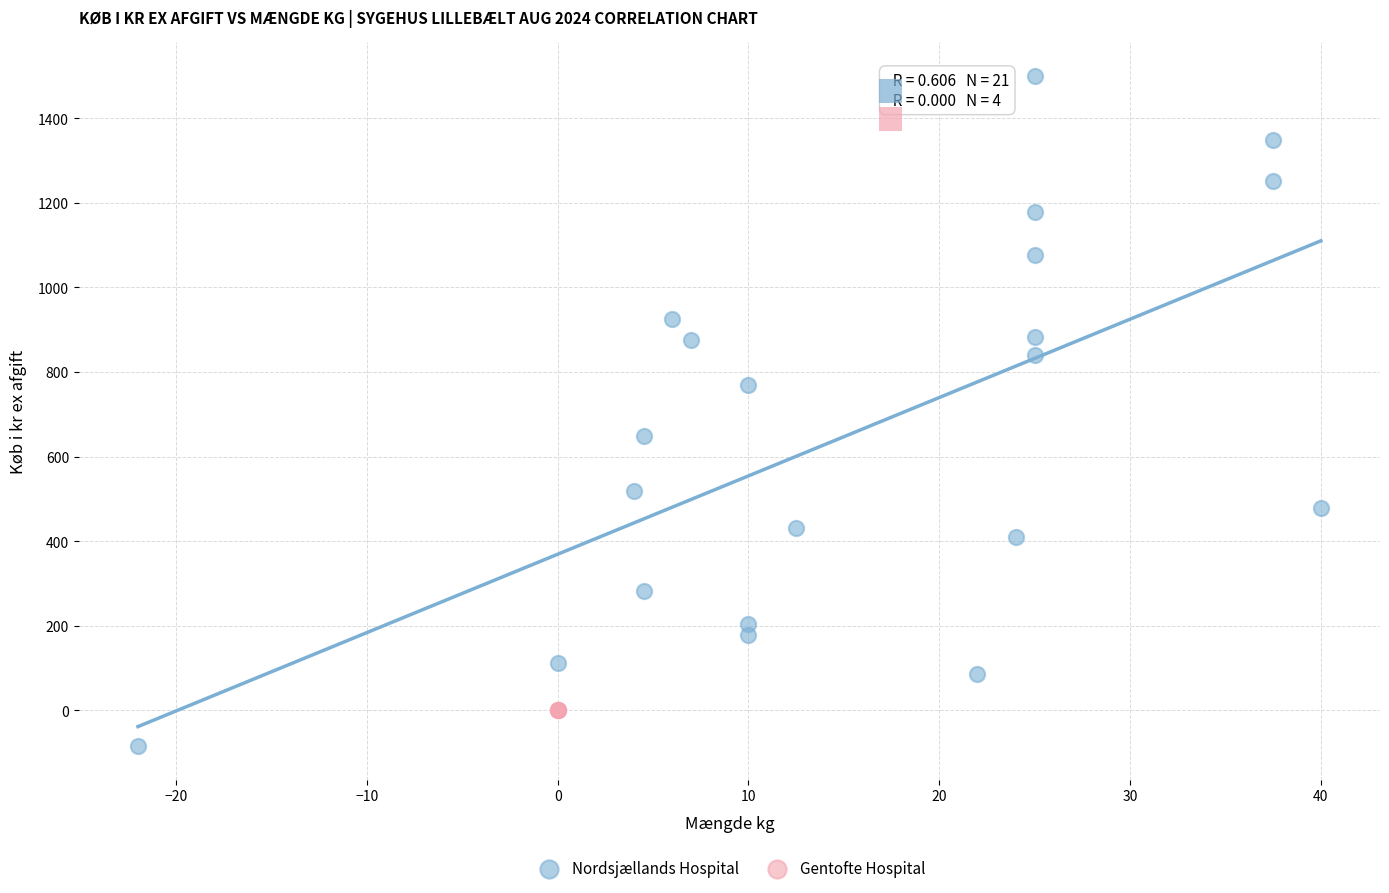

Which series contains the lowest Y value?

Nordsjællands Hospital